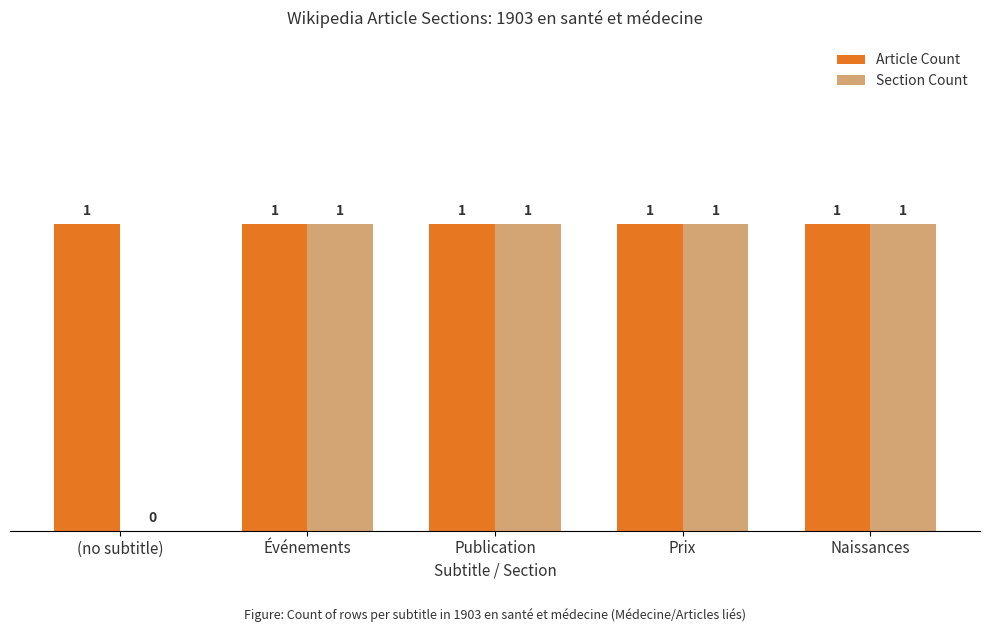

True or false: Section Count has a value of 0 at Naissances.

False